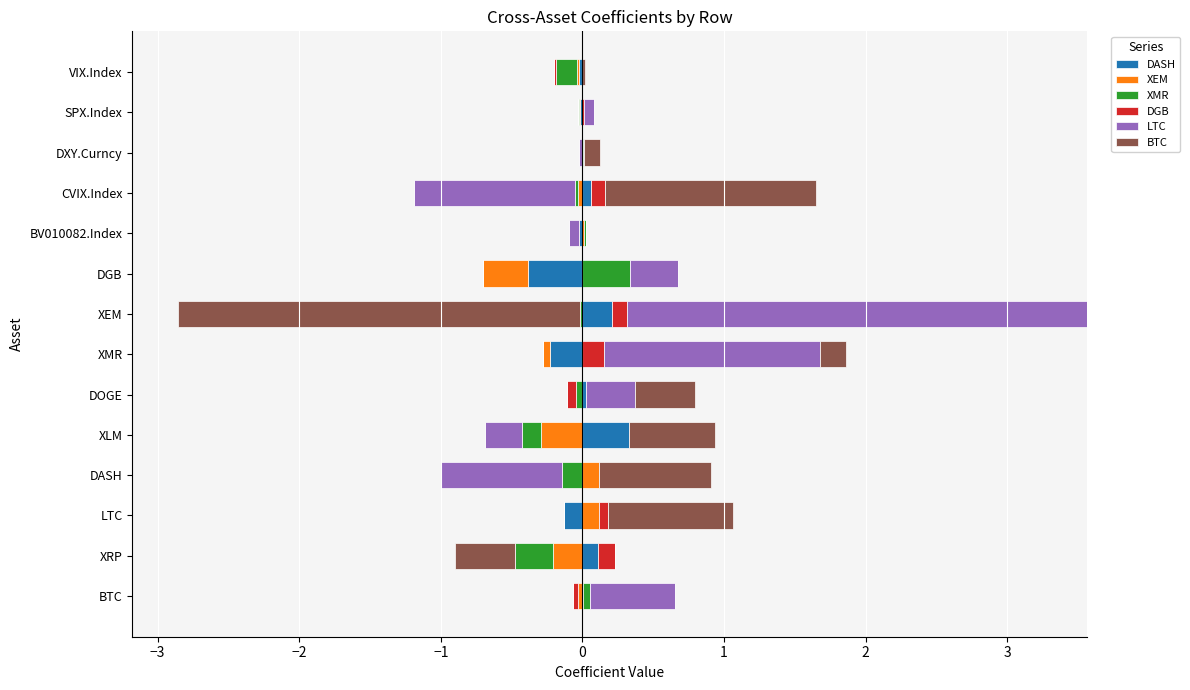

At how many categories does at least one series exceed 1?

3